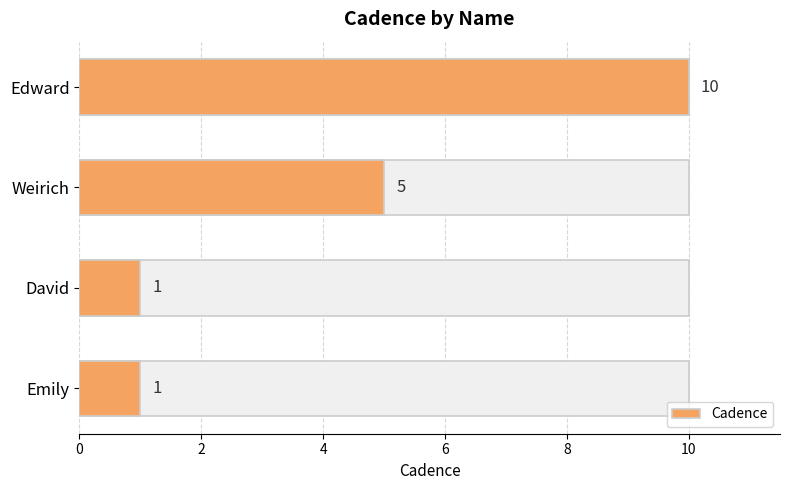

How many data points are less than 5?

2